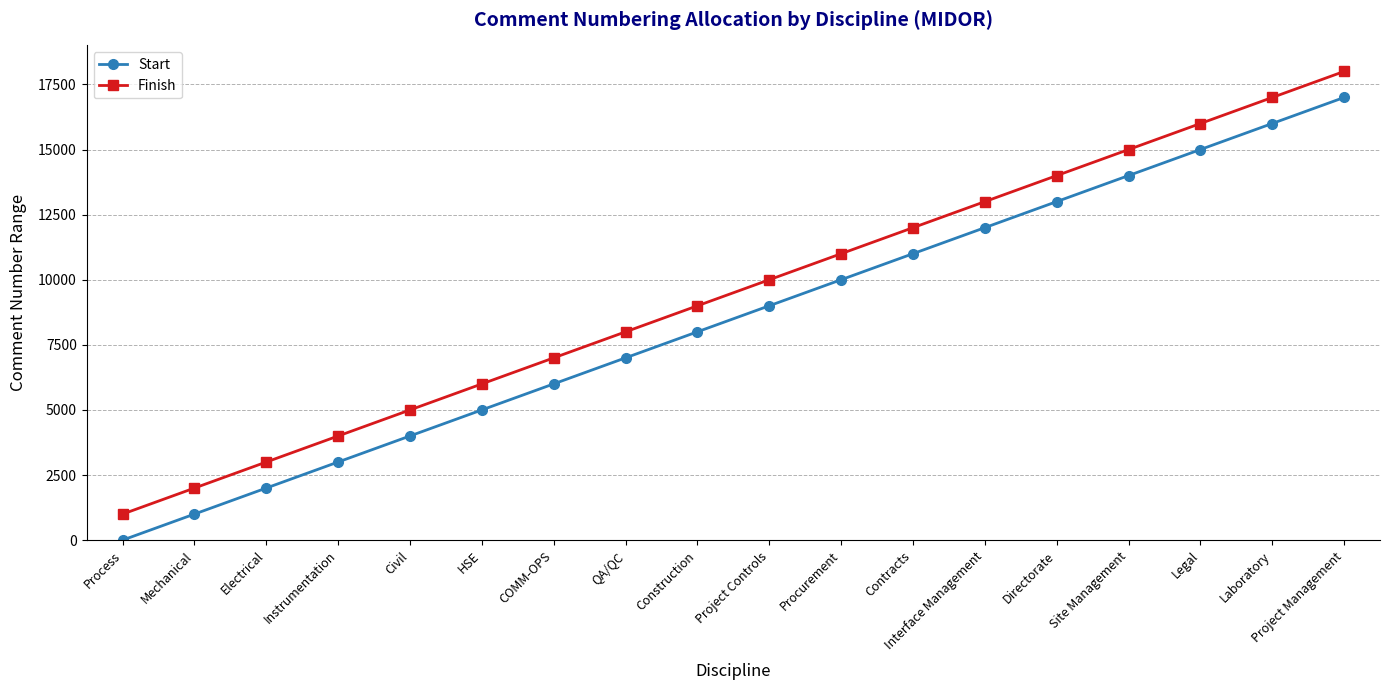

List the labels in order of Finish value, largest first.

Project Management, Laboratory, Legal, Site Management, Directorate, Interface Management, Contracts, Procurement, Project Controls, Construction, QA/QC, COMM-OPS, HSE, Civil, Instrumentation, Electrical, Mechanical, Process